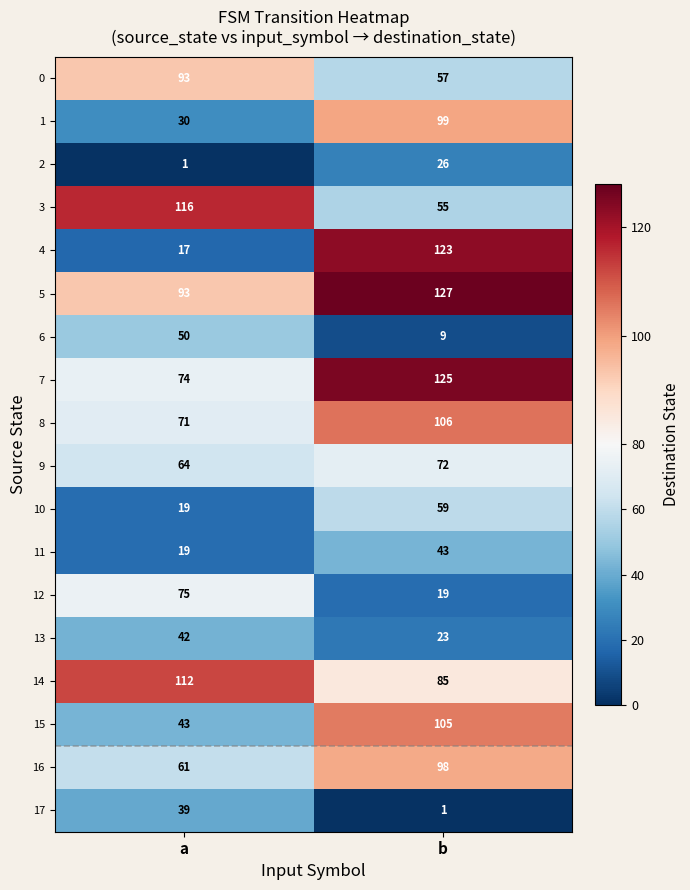

Which series changed the most between a and b?

4